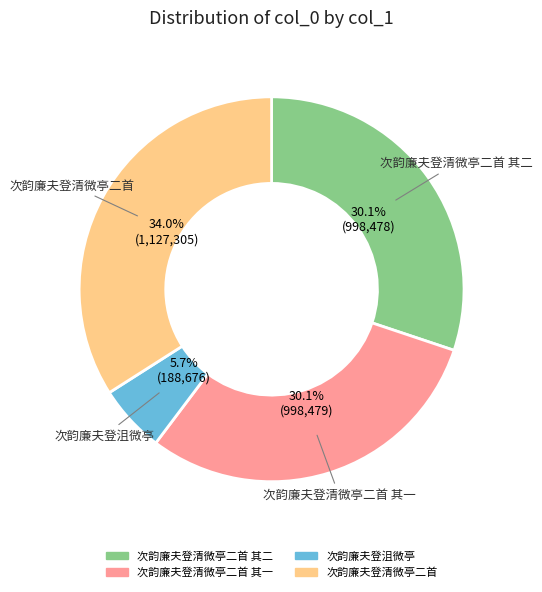

Does 次韵廉夫登清微亭二首 其二 represent more than half of the total?

No